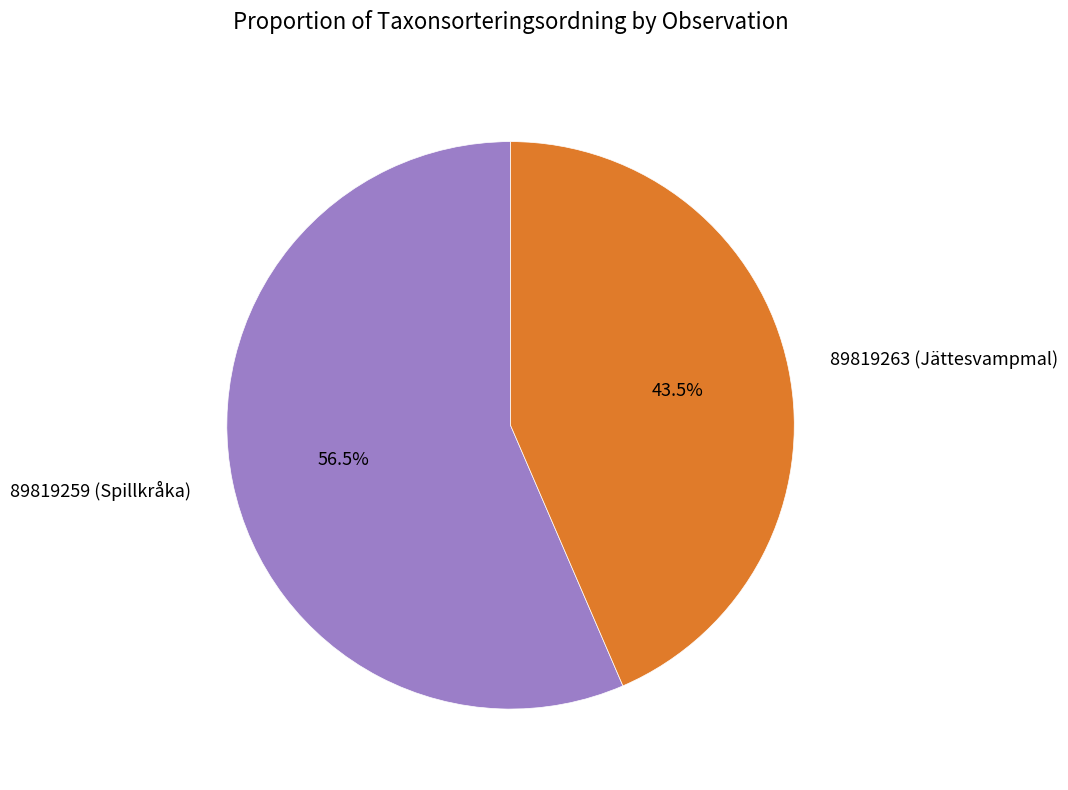

Do 89819259 (Spillkråka) and 89819263 (Jättesvampmal) together represent more than half of the pie?

Yes